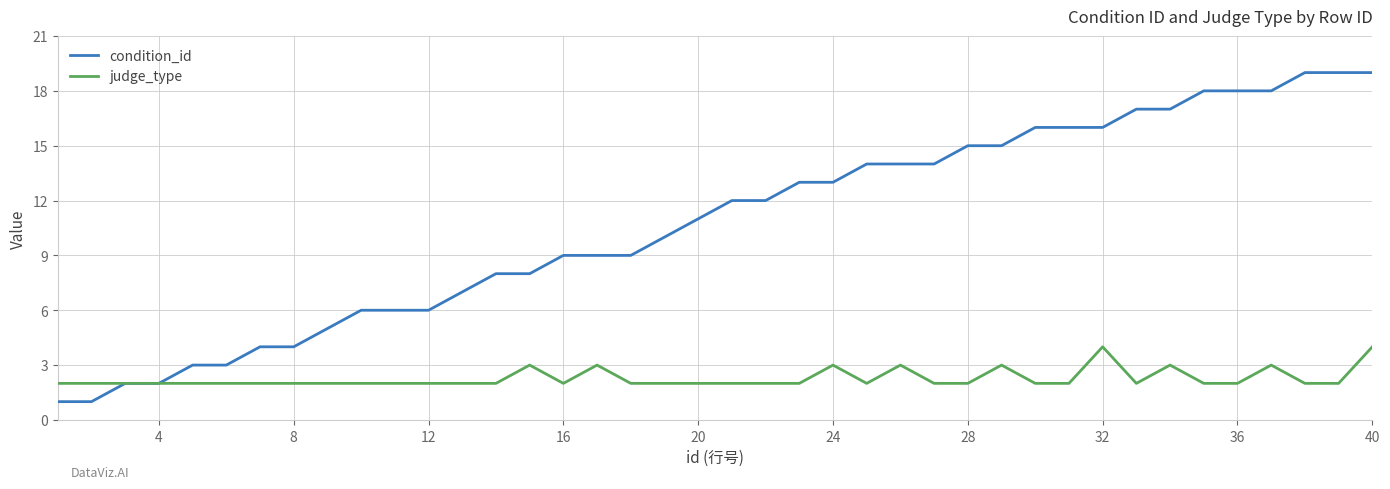

How many distinct data groups are displayed?

2